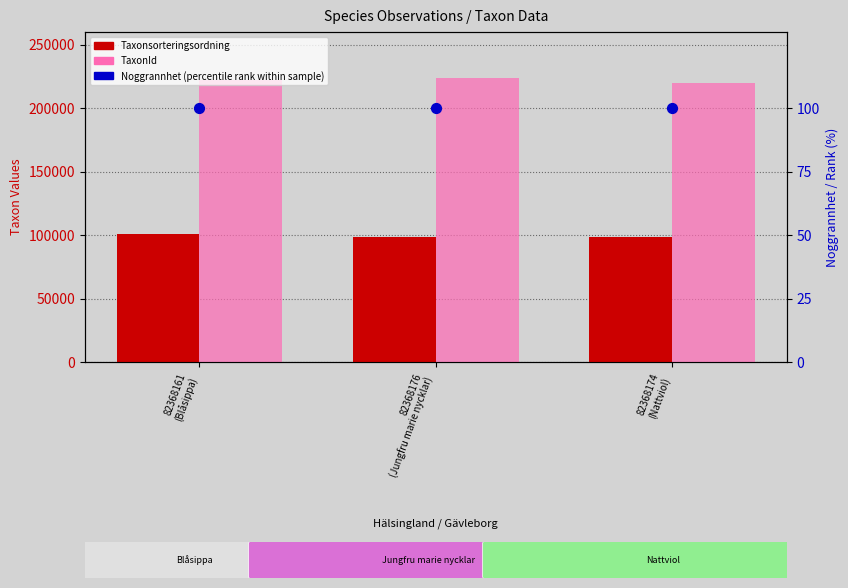

Is the value of Noggrannhet (percentile rank) at 82368174
(Nattviol) greater than the value of TaxonId at 82368176
(Jungfru marie nycklar)?

No